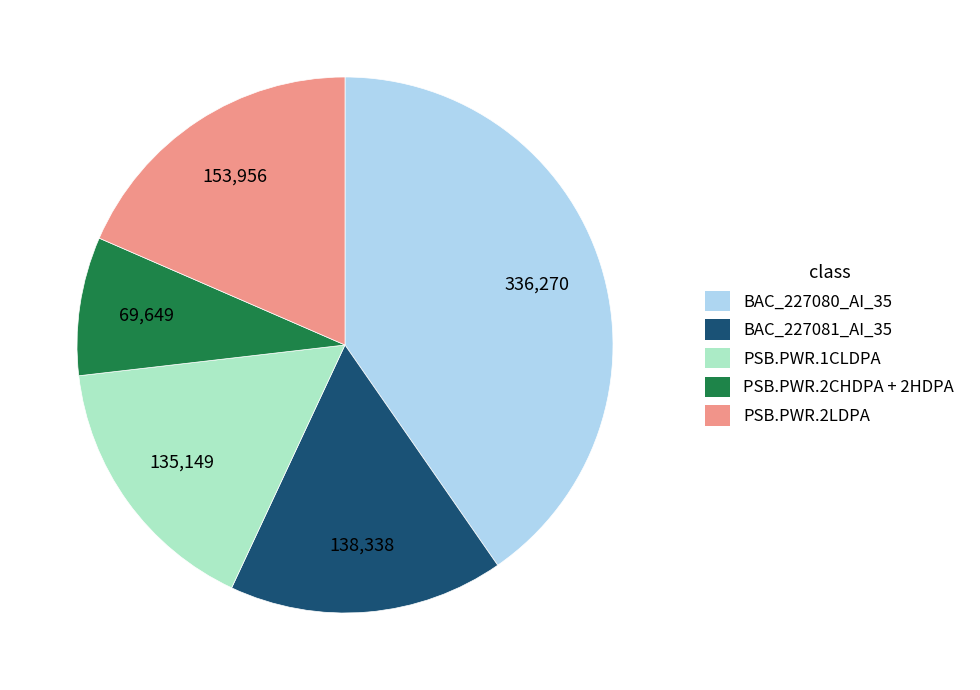

Does any single category account for the majority?

No